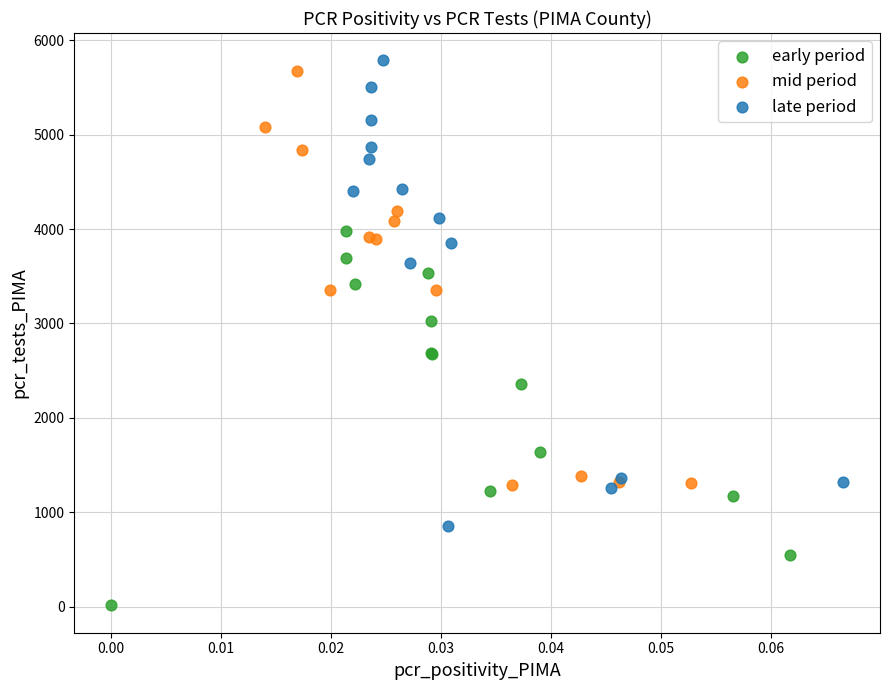

Which series reaches the minimum Y coordinate?

early period